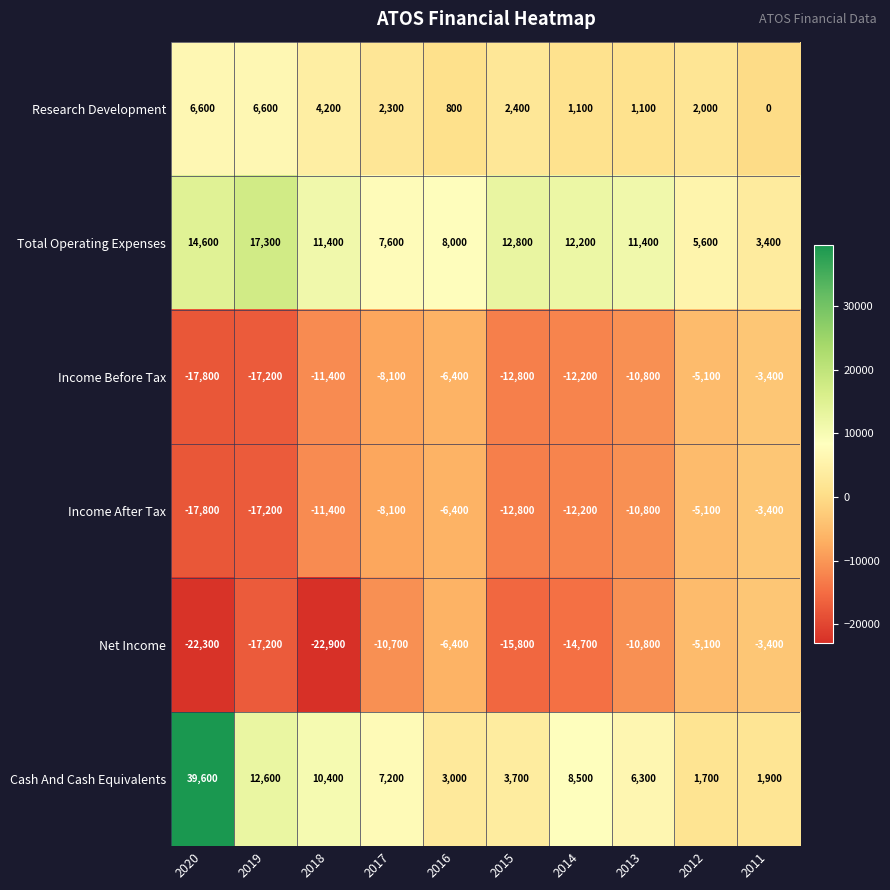

The value of Income After Tax at 2013 is -10800. True or false?

True